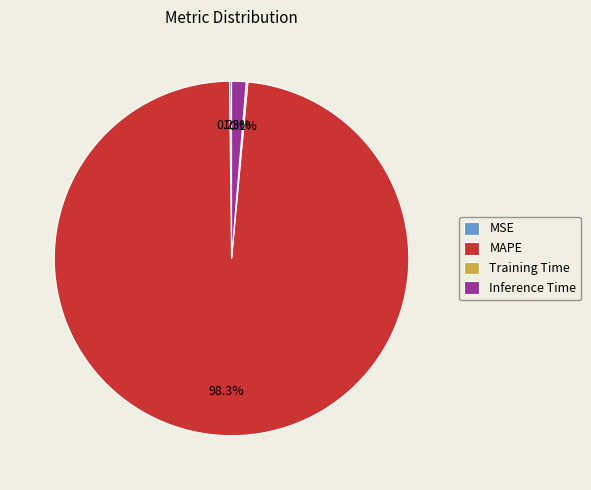

To the nearest percent, what percentage of the pie is MAPE?

98%